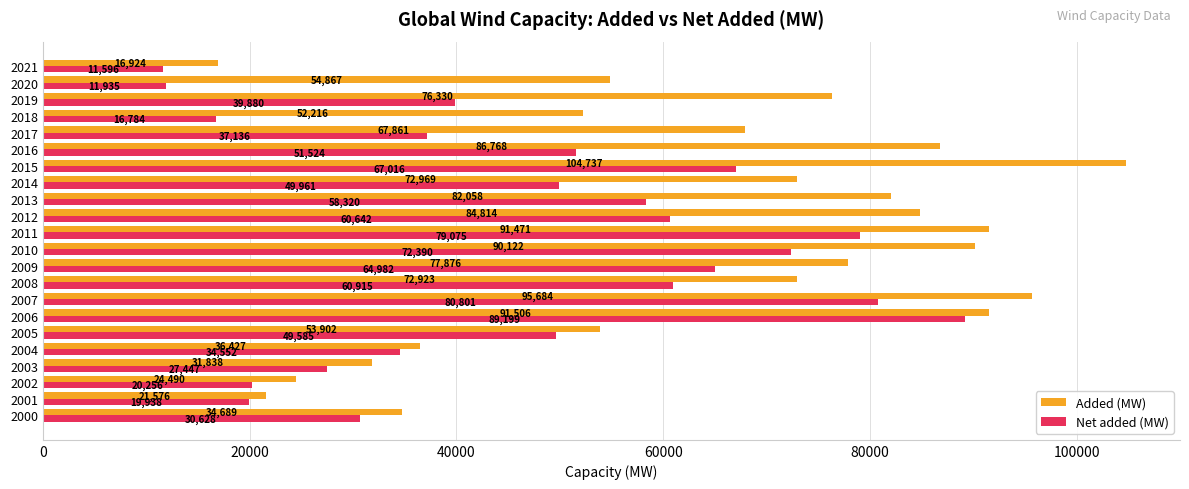

Which series has the largest range (max minus min)?

Added (MW)